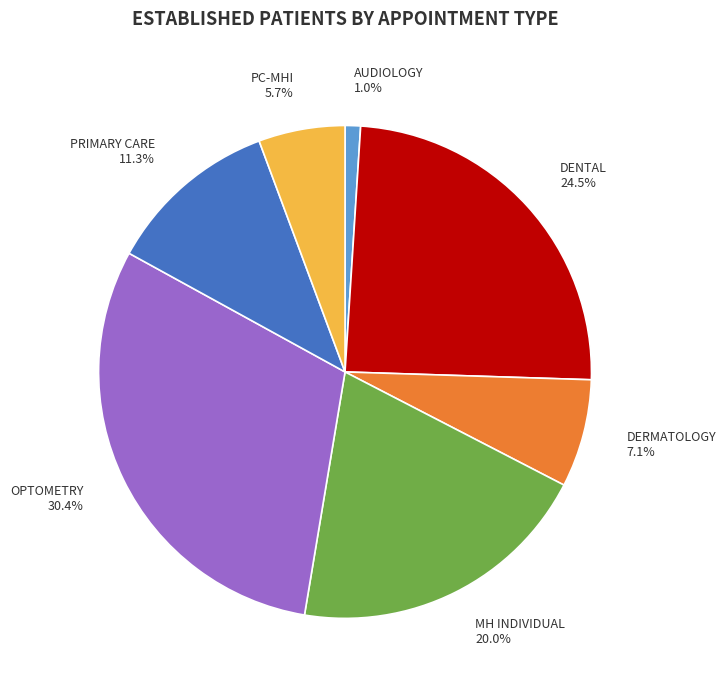

What is the total percentage of DENTAL 24.5% and OPTOMETRY 30.4%?

54.9%